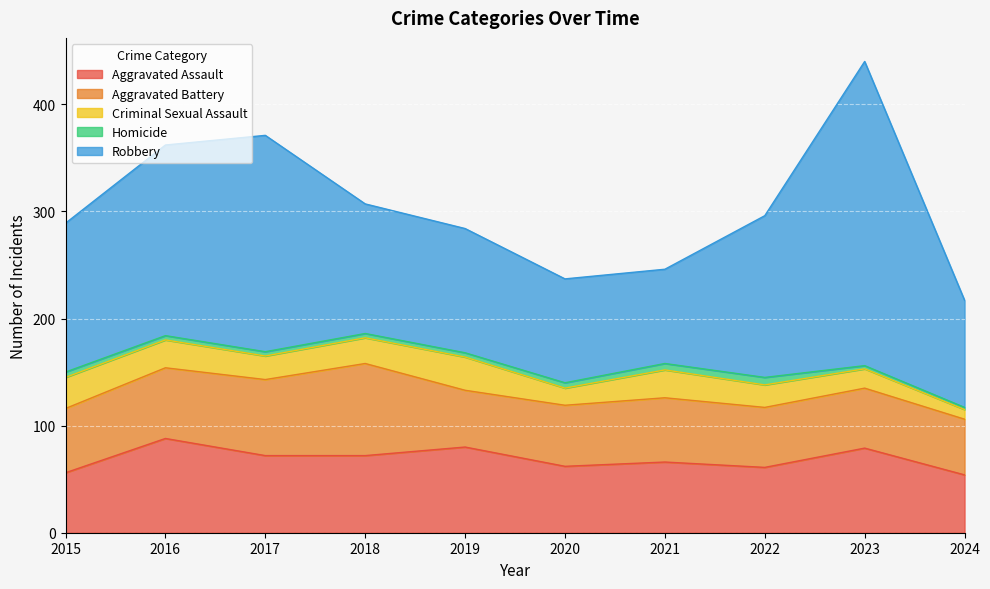

Which has a higher value, 2022 or 2017?

2017